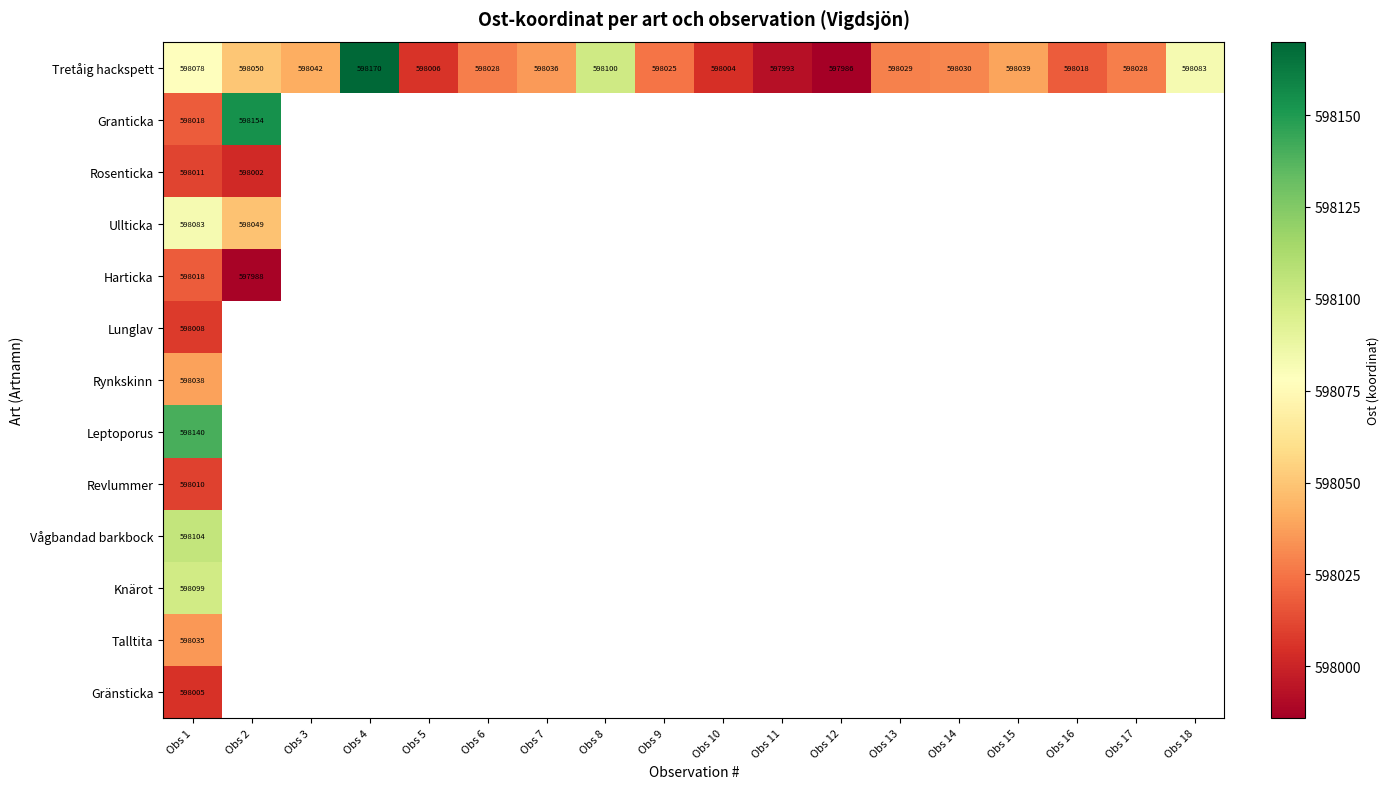

What is the total value across all series at Obs 1?

7774647